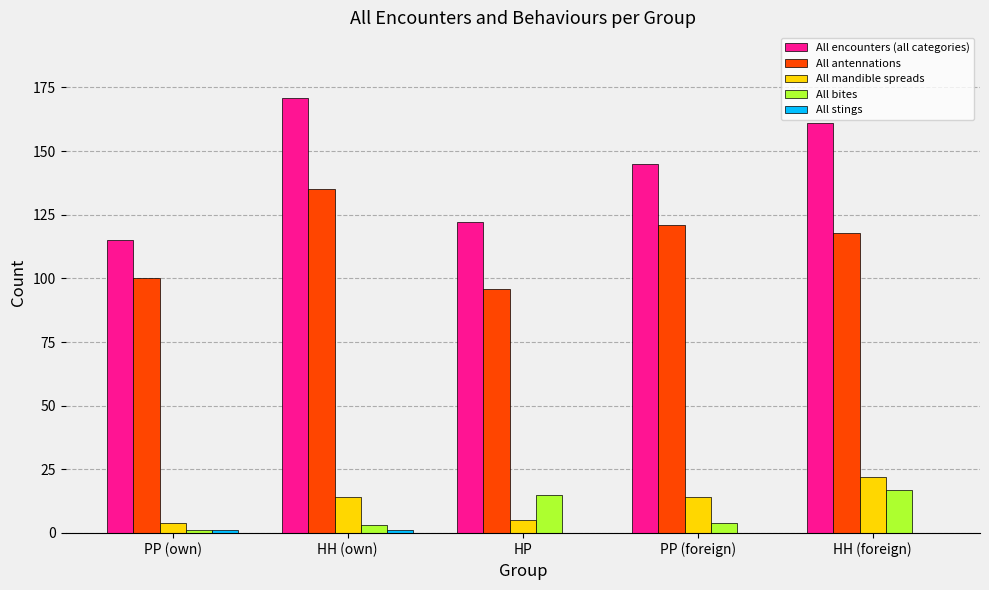

What is the greatest value displayed?

171